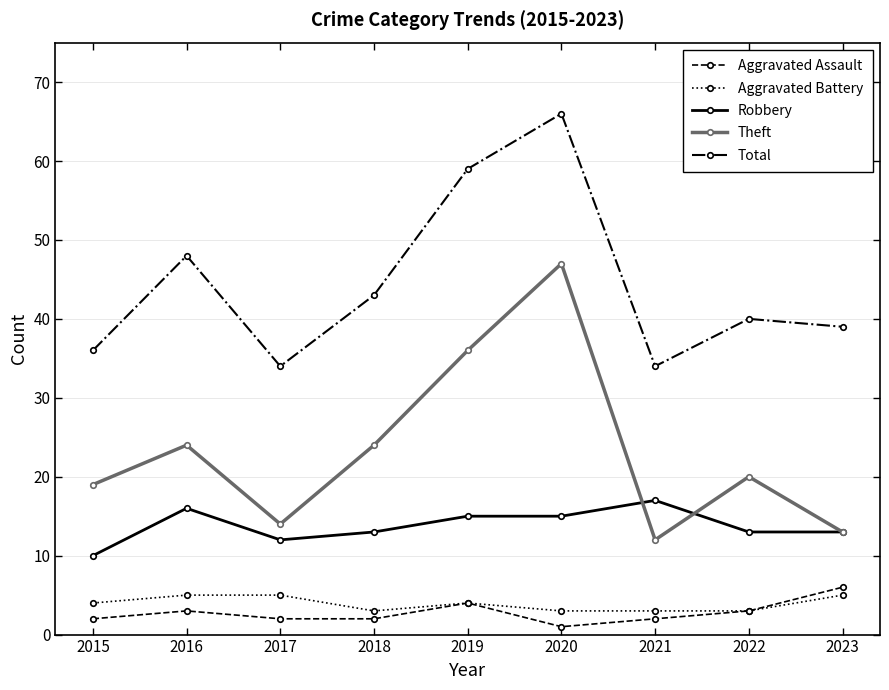

What is the difference between the highest and lowest values at 2021?

32